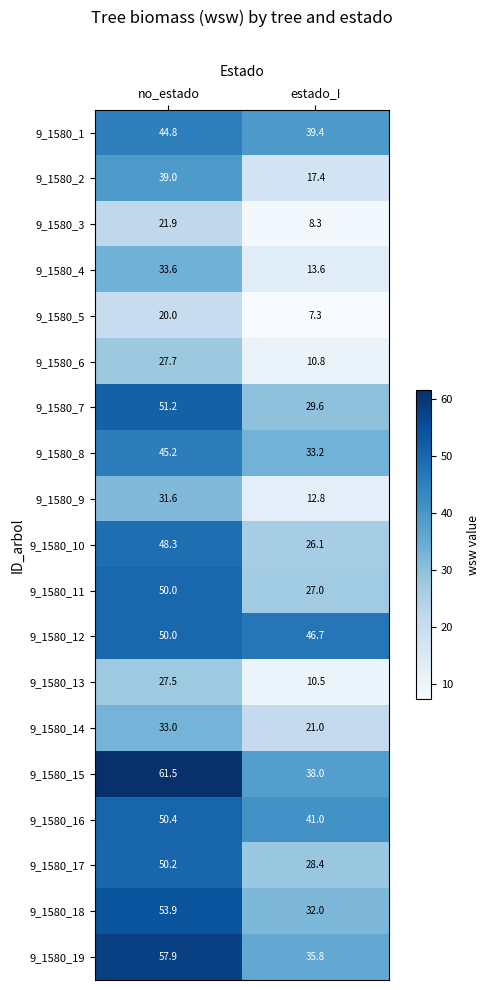

What is the average value of the 9_1580_5 series?

13.7